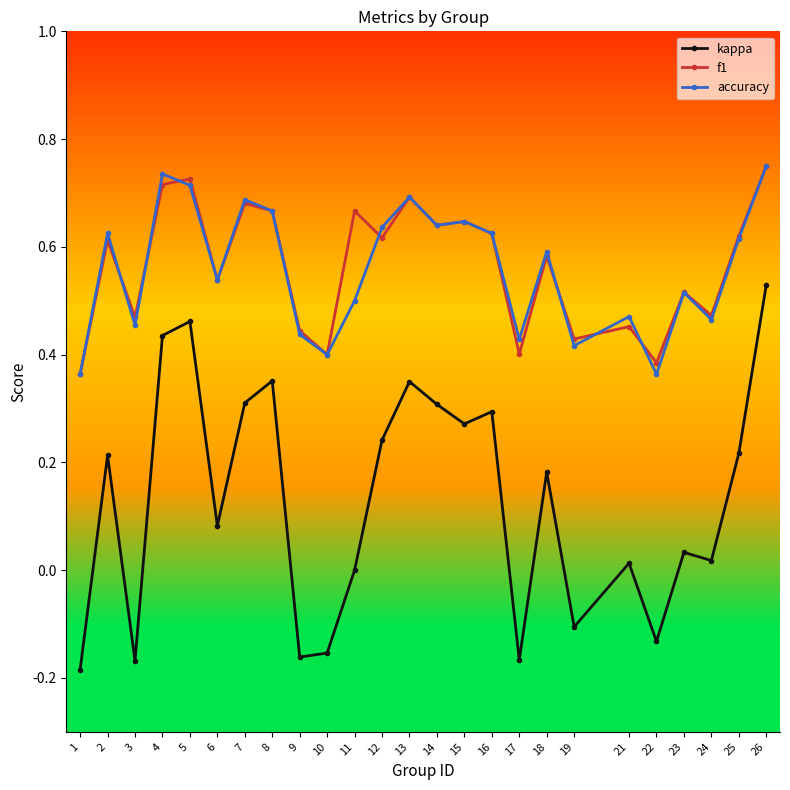

Is it true that accuracy equals 0.7 at 5?

True